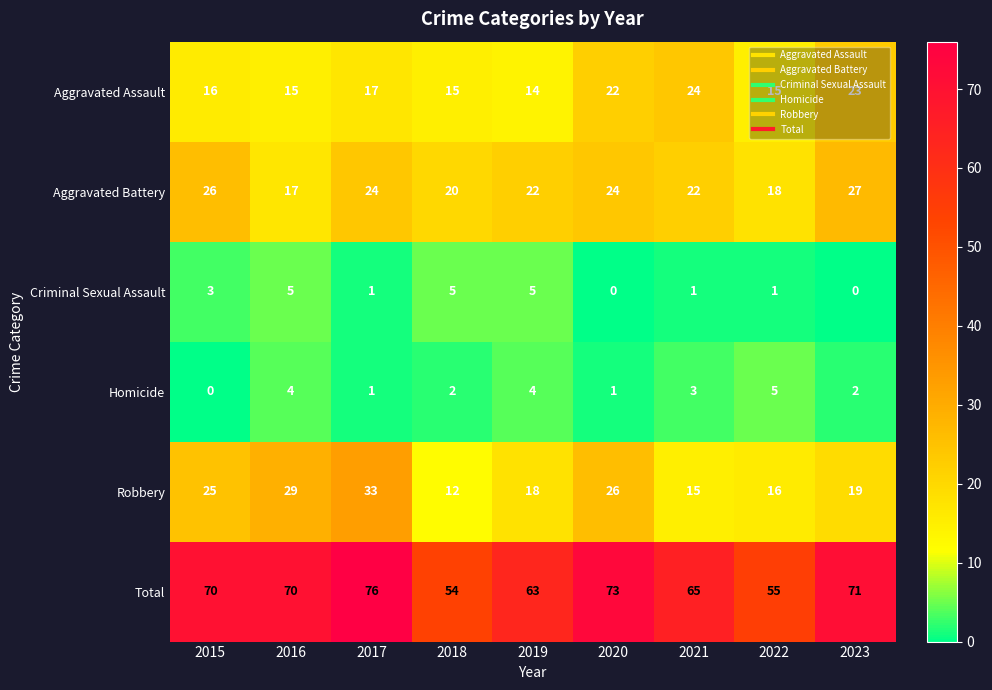

Rank the series at 2018 from lowest to highest value.

Homicide, Criminal Sexual Assault, Robbery, Aggravated Assault, Aggravated Battery, Total